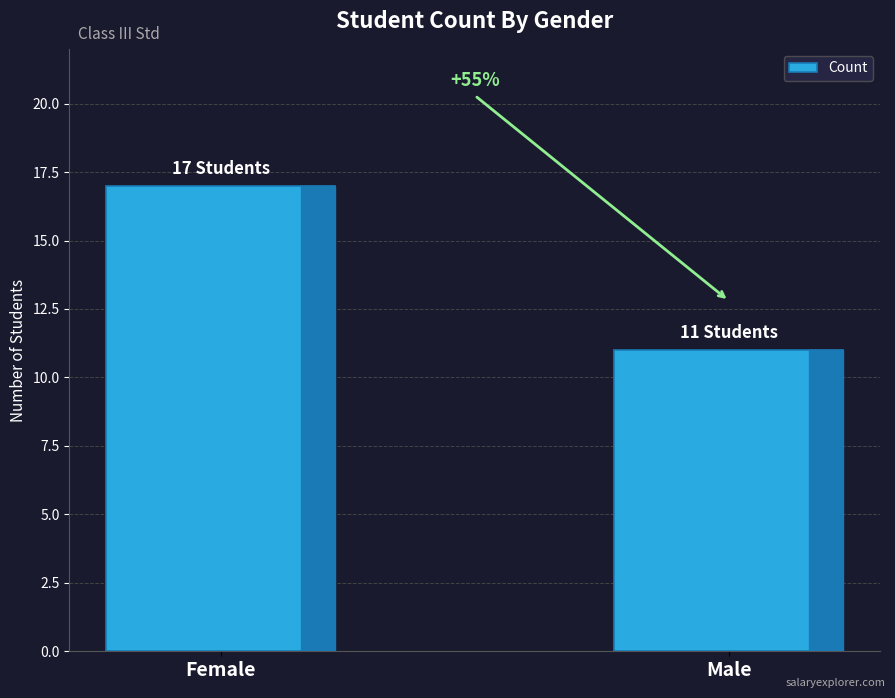

Between Female and Male, which is larger?

Female